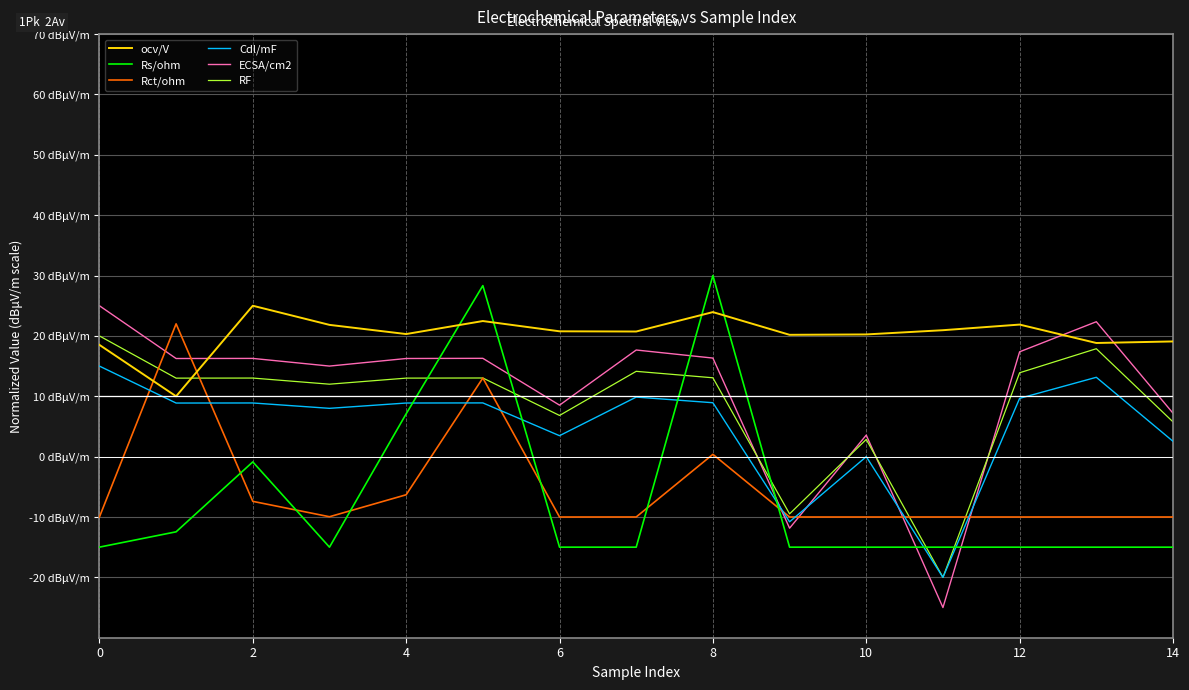

Which series has the largest total across all categories?

ocv/V